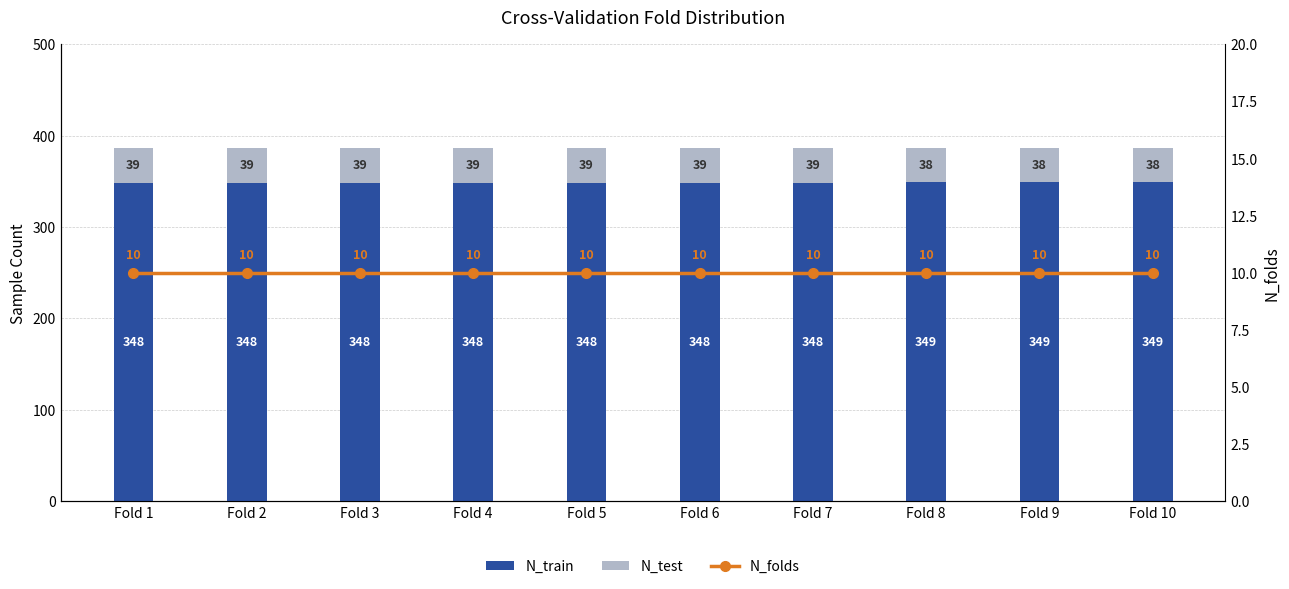

What is the difference between the second highest and second lowest values in the N_train series?

1